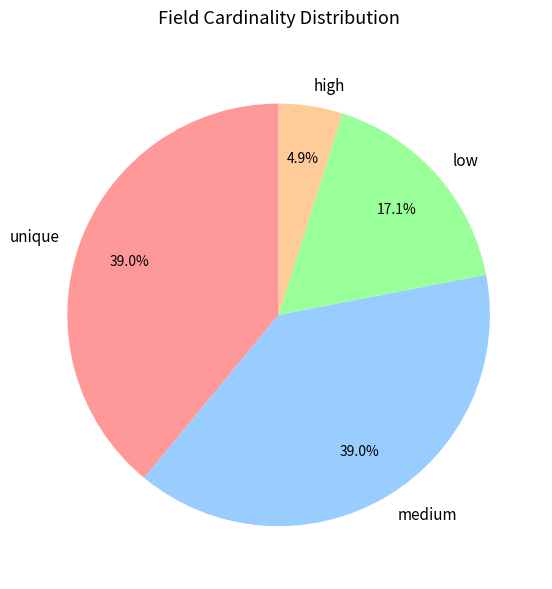

Do high and low together represent more than half of the pie?

No